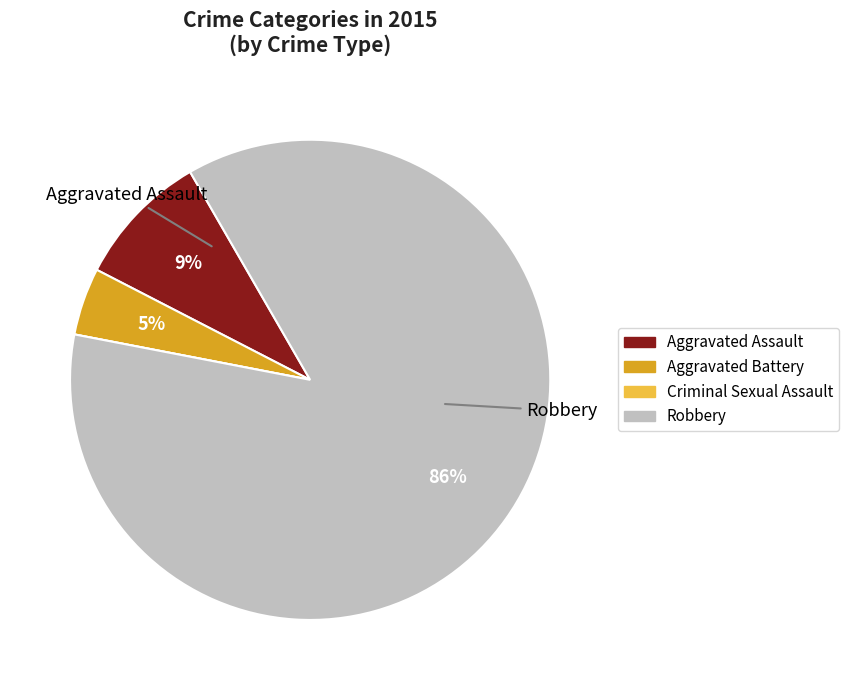

Is it true that Robbery is 86% of the pie?

True